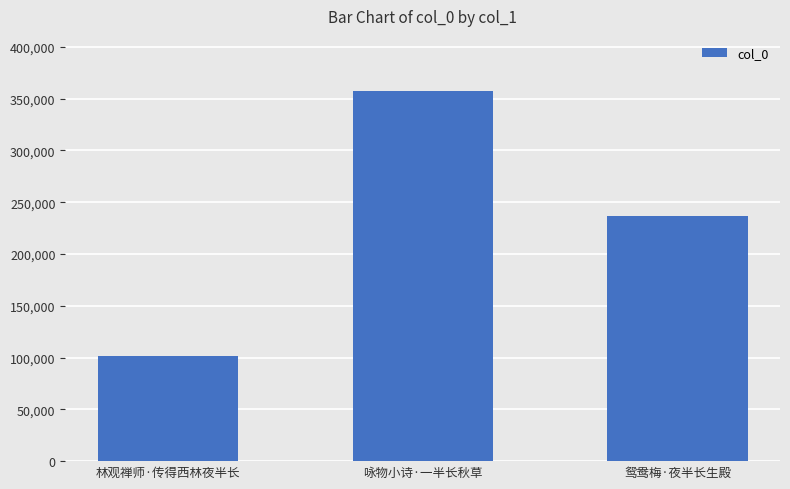

The chart shows a value of 47401 at 林观禅师·传得西林夜半长. True or false?

False